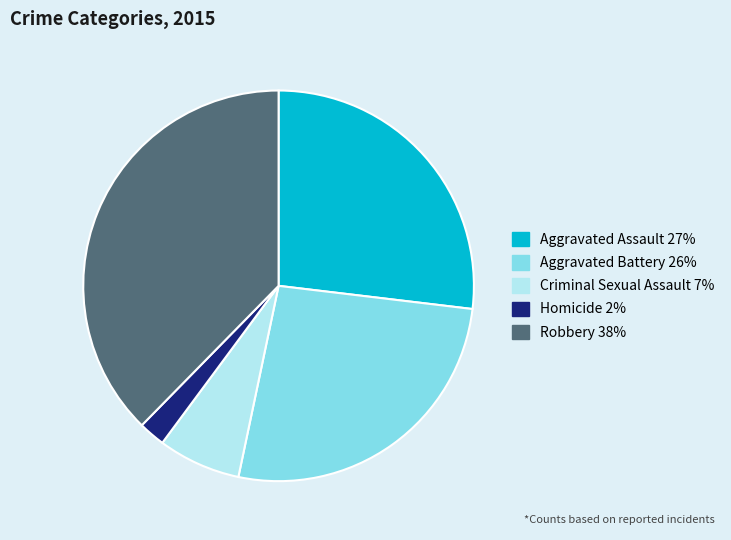

How many segments does this pie chart have?

5